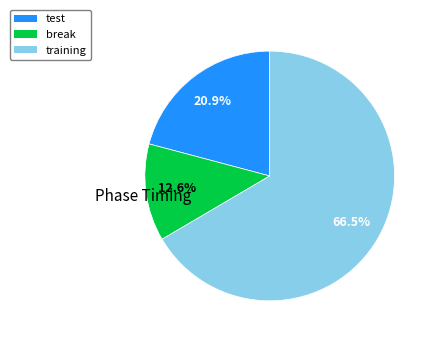

Does any single category account for the majority?

Yes